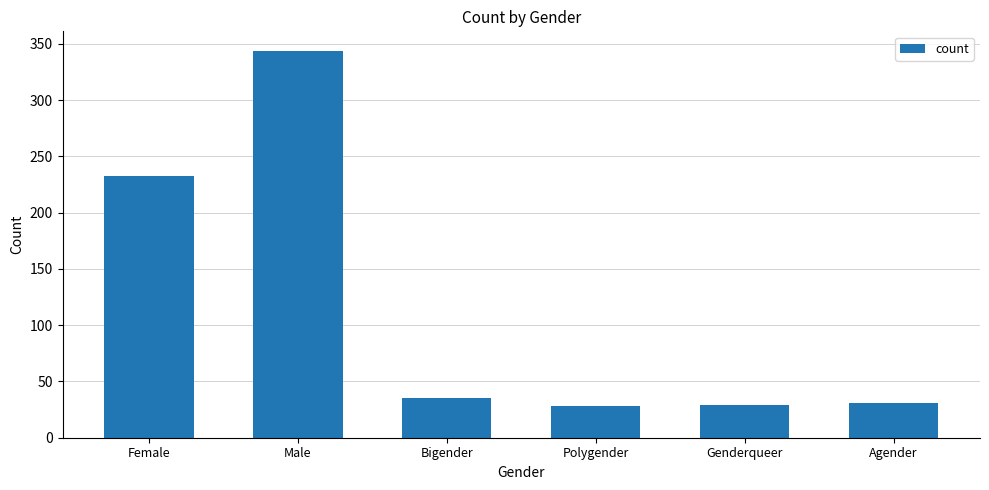

What is the difference between the second highest and minimum values?

205